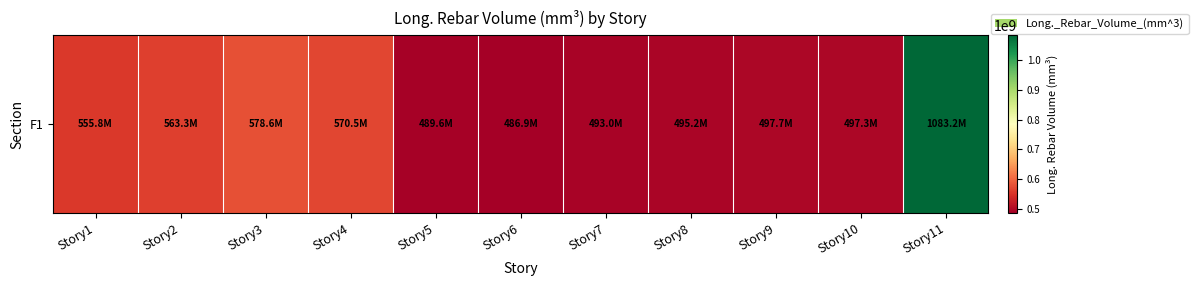

The value at Story8 is 702177674.4. True or false?

False